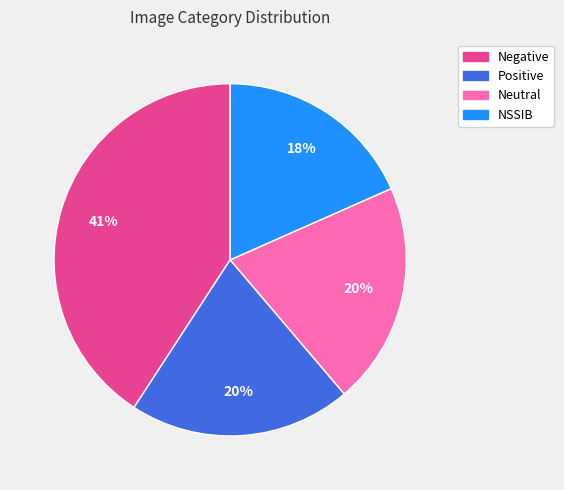

Count the number of slices in the pie.

4